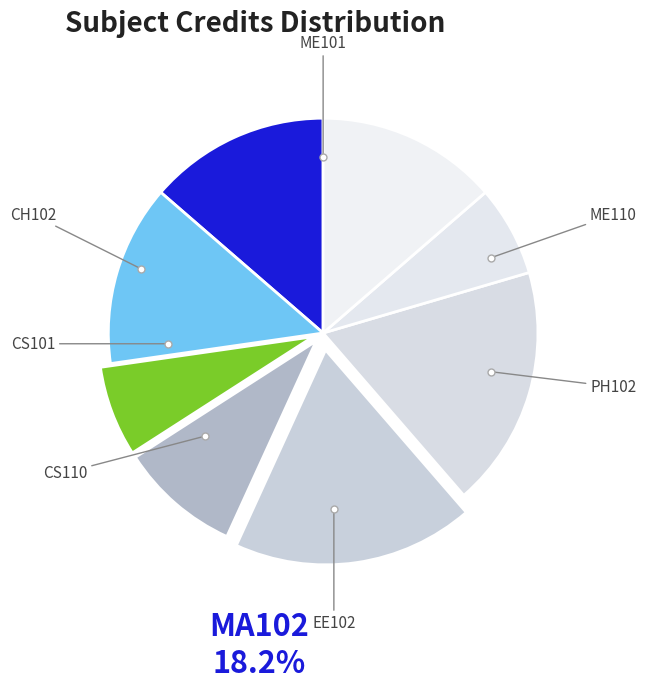

To the nearest percent, what portion does ME110 represent?

7%